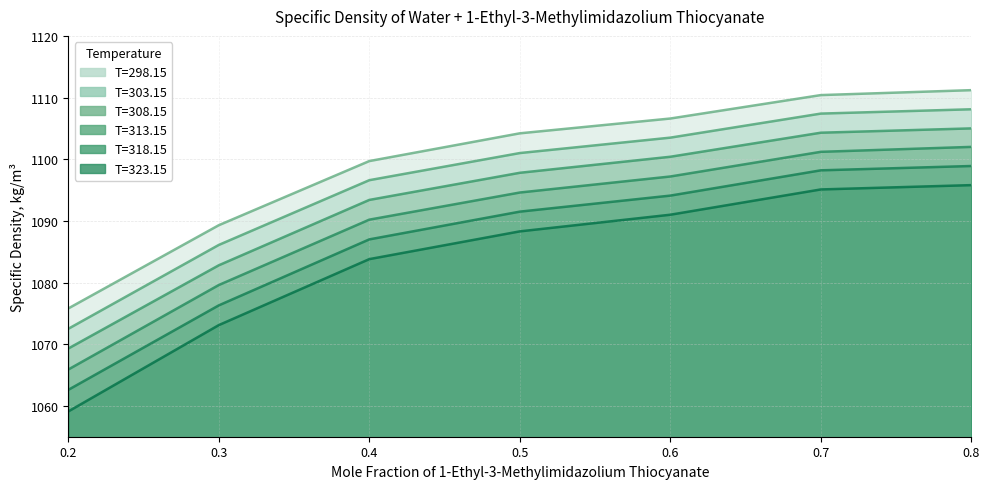

True or false: T=313.15 has more than 2 interior local peaks.

False